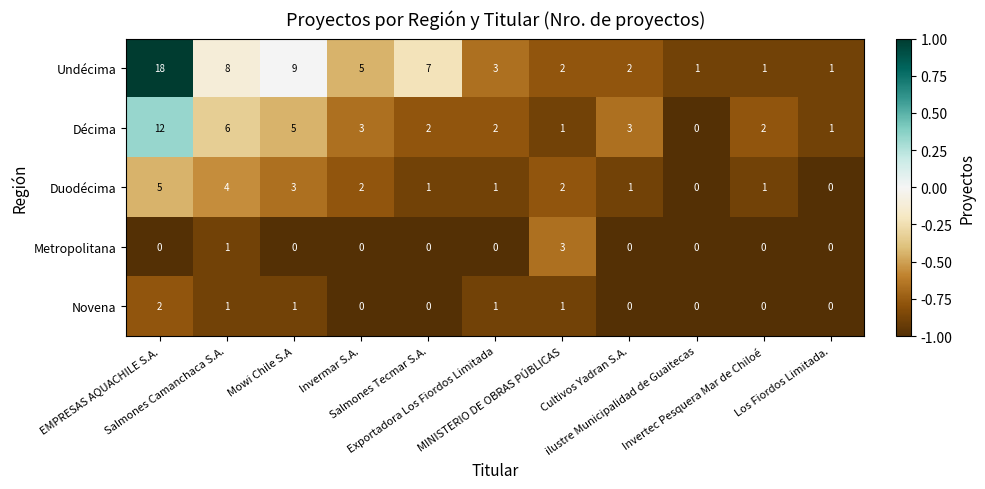

Which series has the largest range (max minus min)?

Undécima